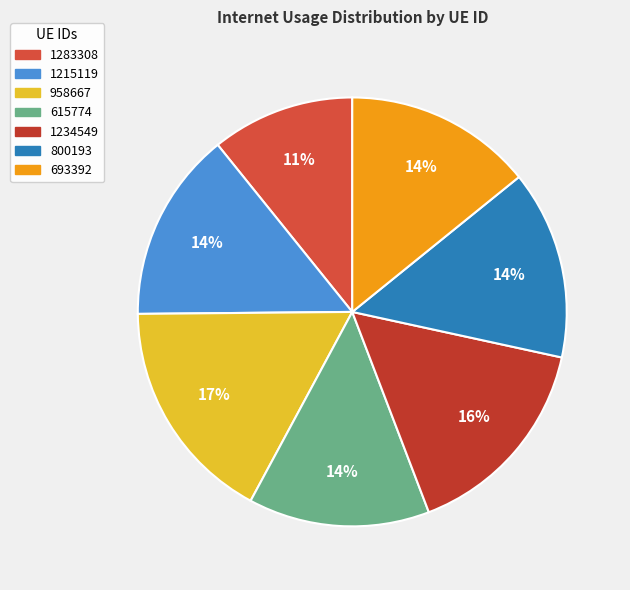

Which category has the biggest portion of the pie?

958667